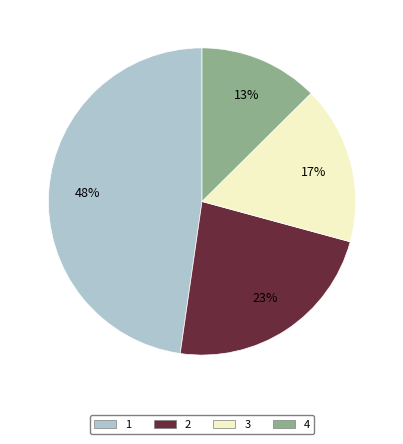

To the nearest percent, what is the average slice percentage?

25%